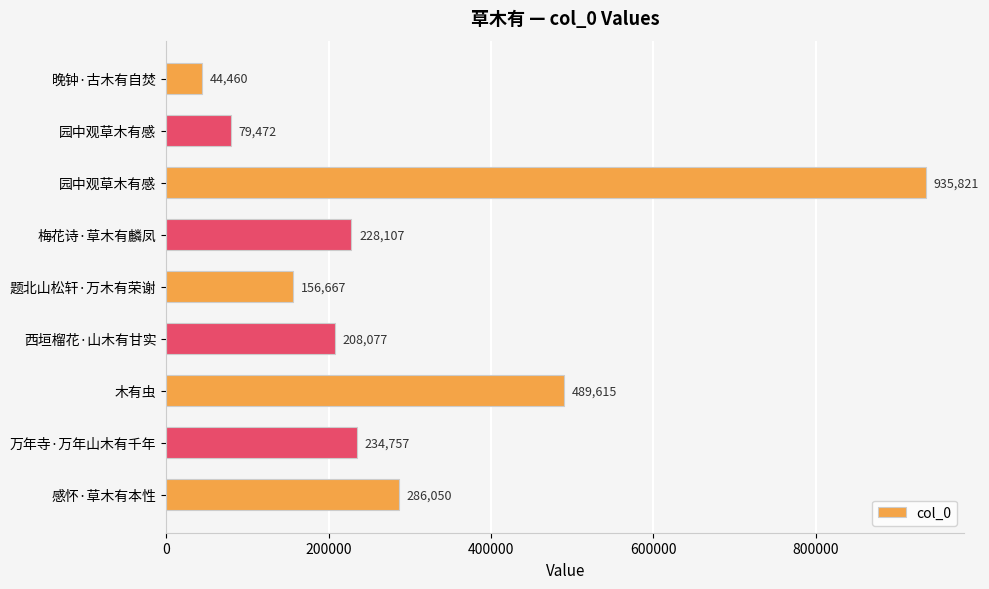

What is the difference between the maximum and minimum values?

891361